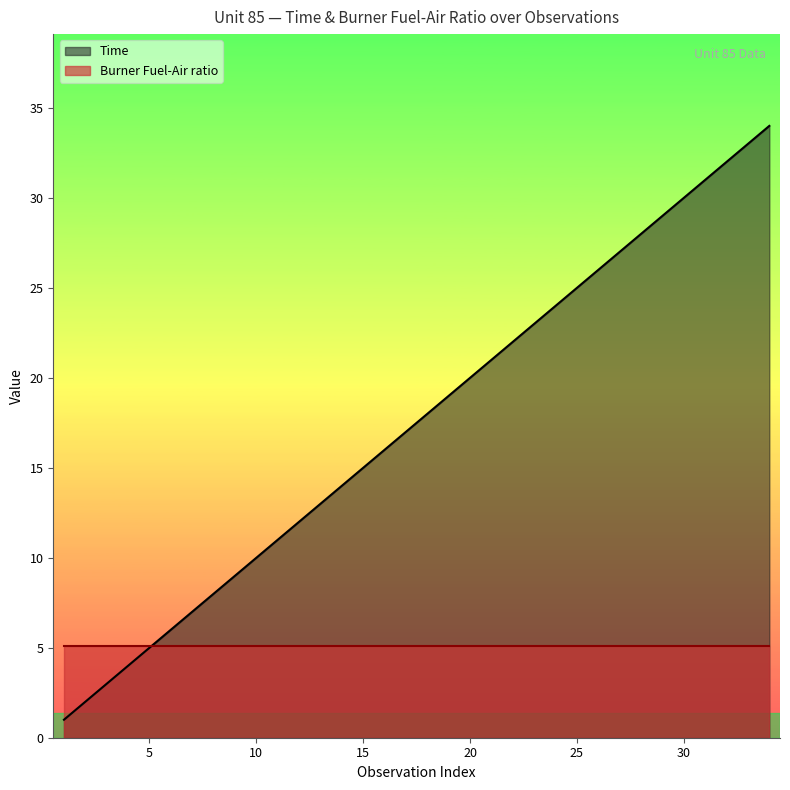

What is the minimum value shown in the chart?

1.0